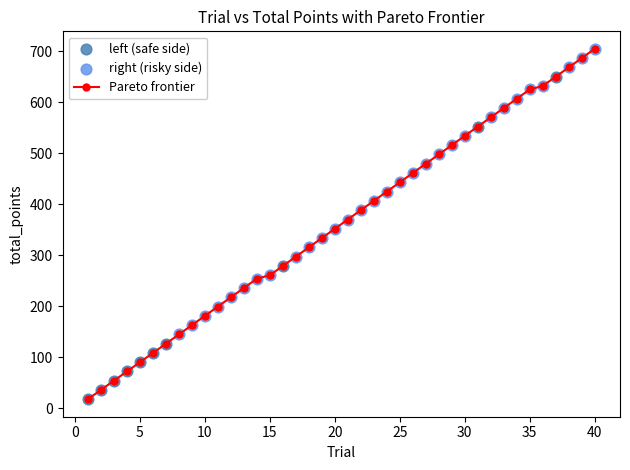

What is the value of the 20th point from the left?

351.9